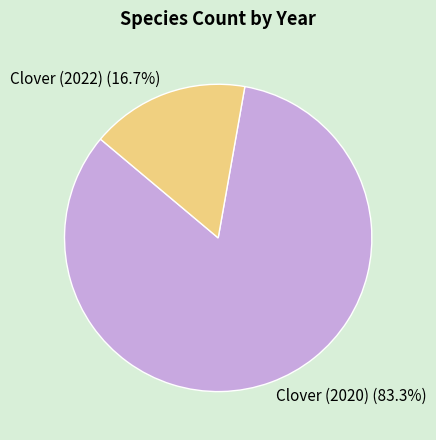

How much of the chart is everything except Clover (2020)?

16.7%